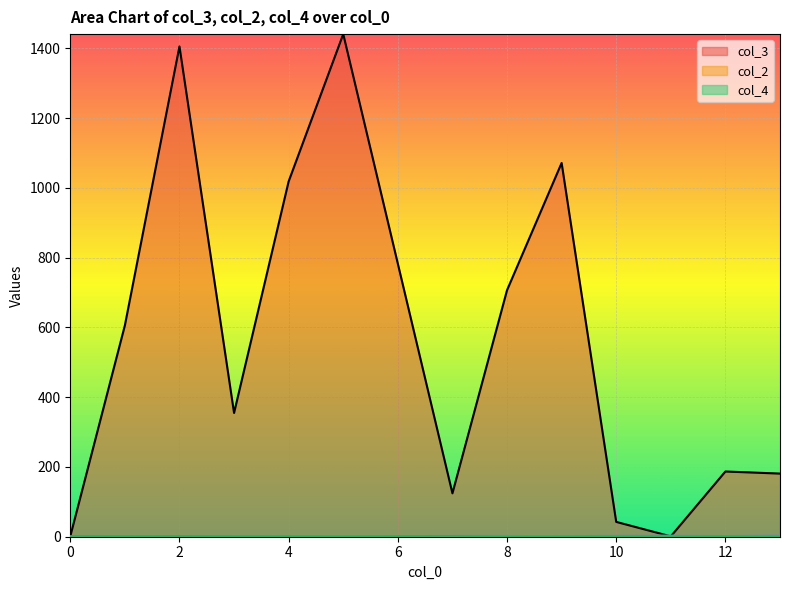

Which series has the largest total across all categories?

col_3